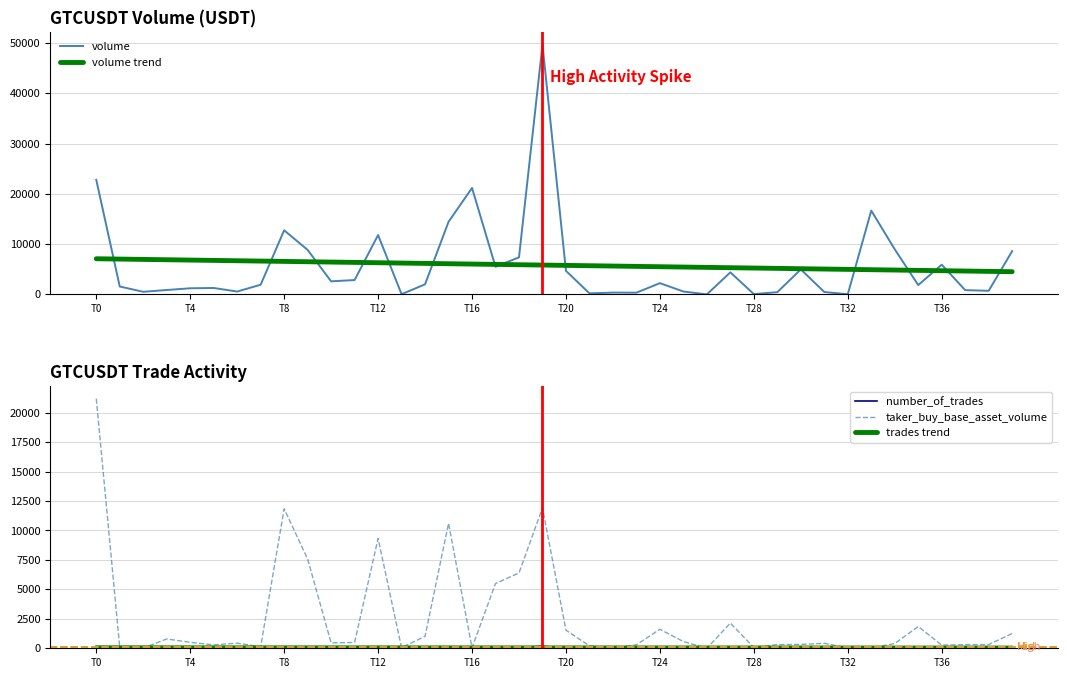

Rank the series at 14 from lowest to highest value.

number_of_trades, trades trend, taker_buy_base_asset_volume, volume, volume trend